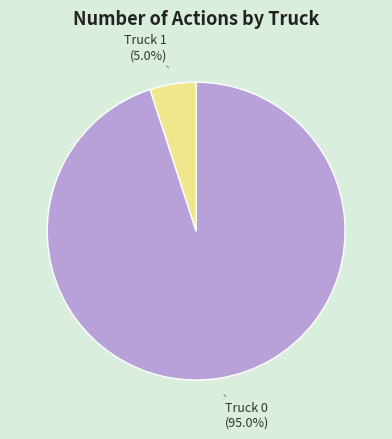

Is there any slice that represents more than half of the pie?

Yes